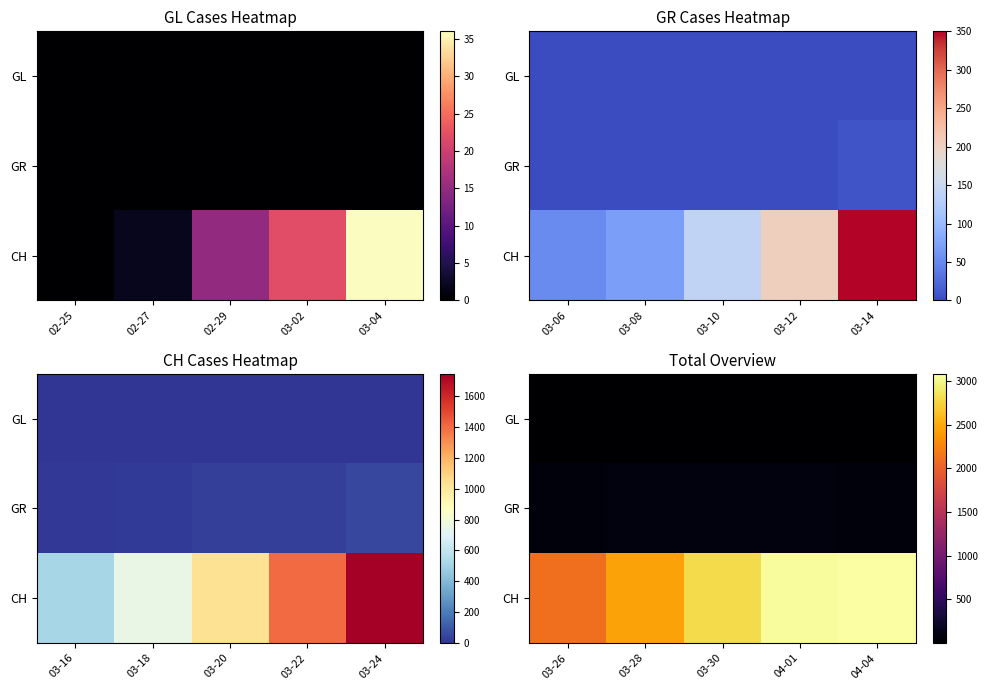

Between 03-28 and 04-01, which series saw the biggest shift?

CH